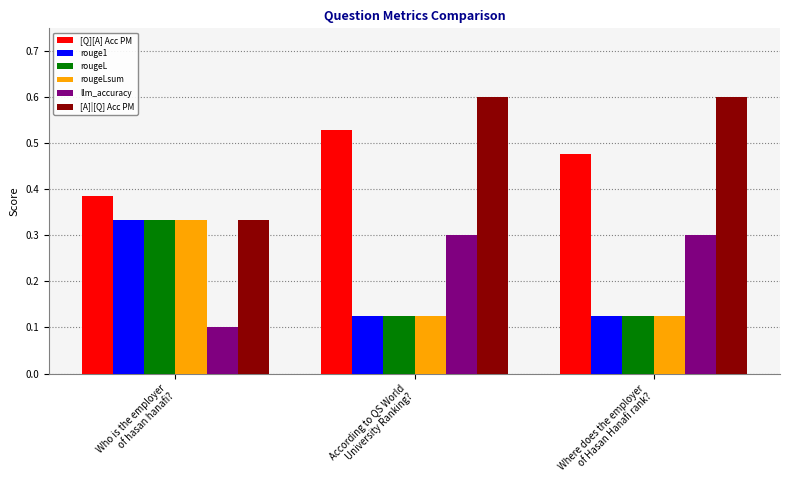

What is the label of the 2nd bar from the left?

According to QS World
University Ranking?